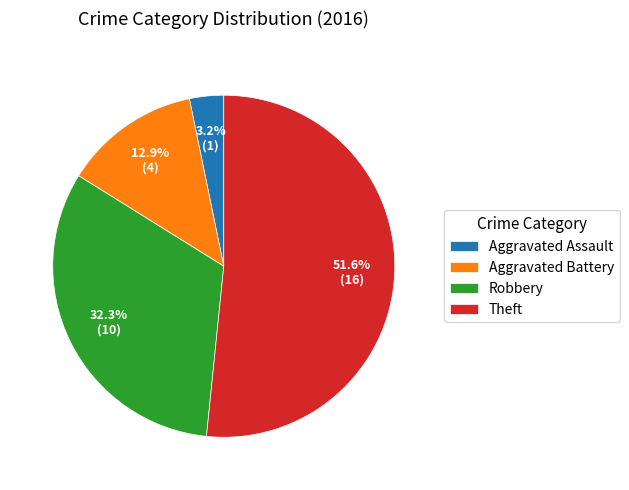

Is Aggravated Battery the majority of the pie?

No